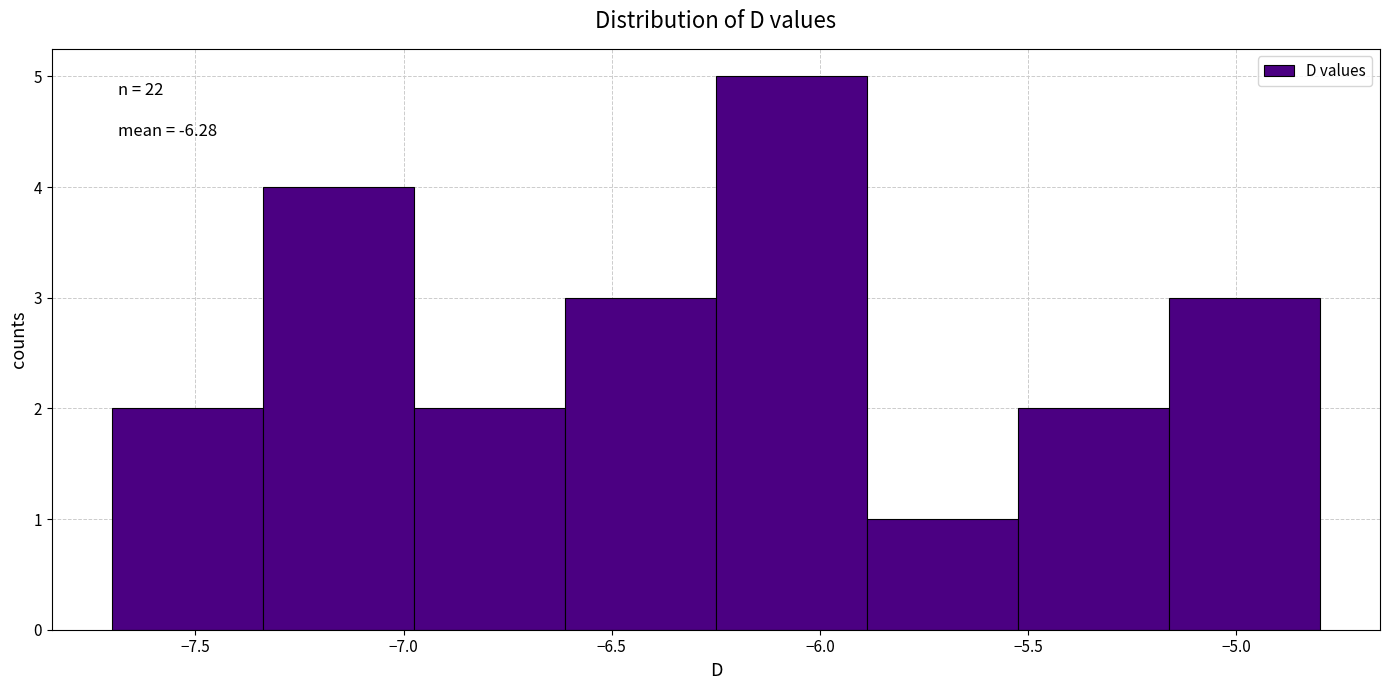

Over which range of the x-axis is the bar tallest?

-6.25 to -5.90